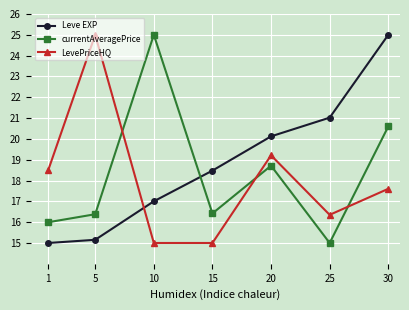

At how many categories does at least one series exceed 23?

3